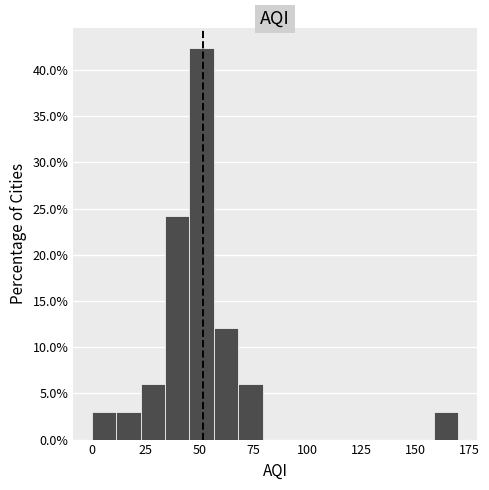

Read against the x-axis, roughly where is the centre of the tallest bar?

50